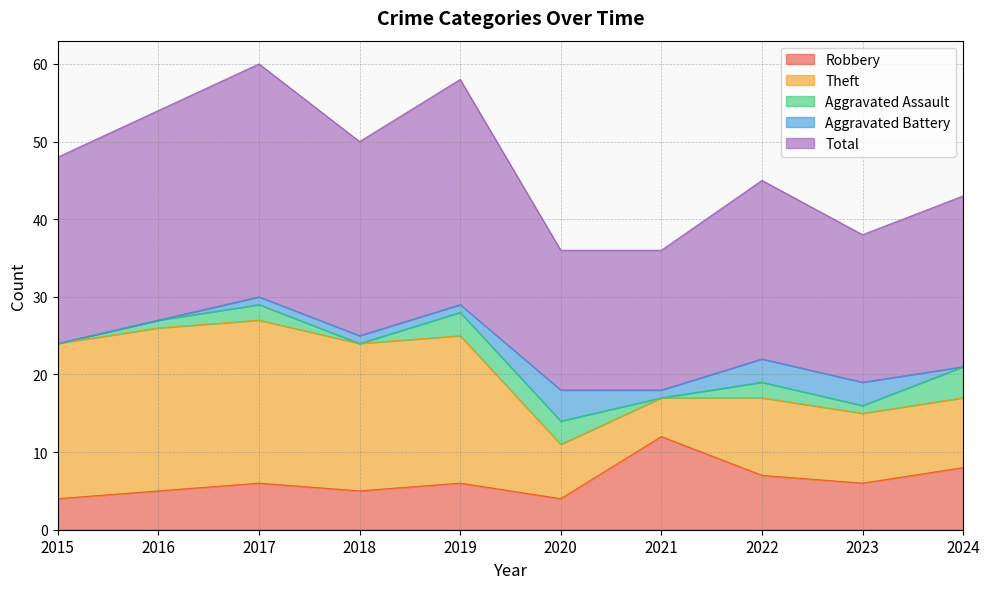

True or false: Aggravated Assault and Robbery intersect in this chart.

False